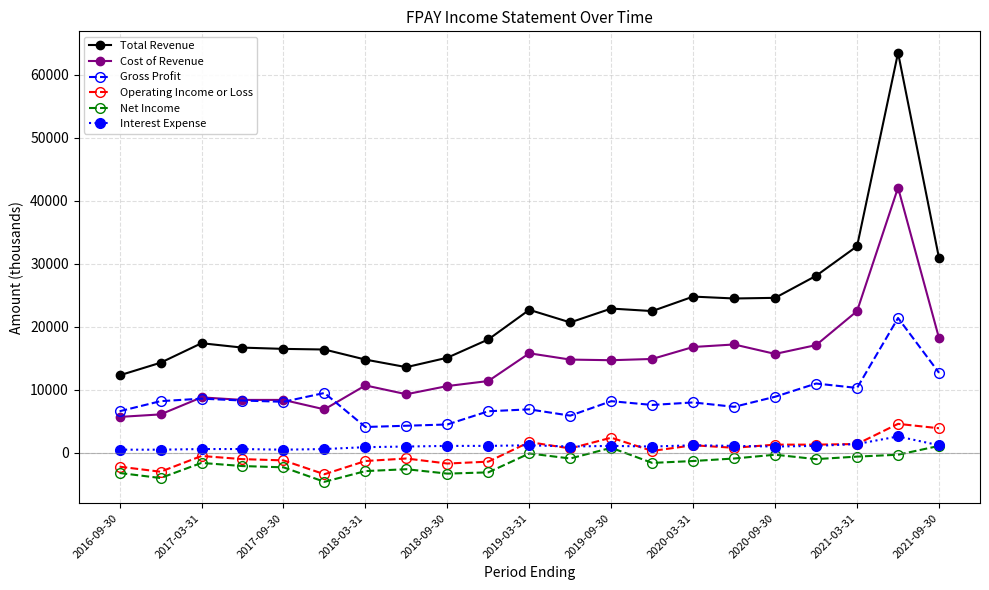

True or false: Cost of Revenue has more than 2 interior local peaks.

True